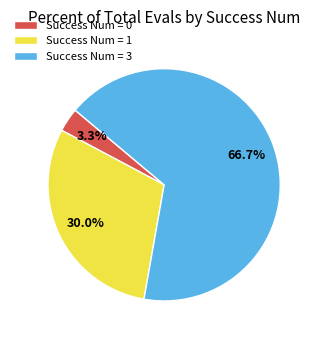

Is the sum of Success Num = 1 and Success Num = 3 greater than half?

Yes